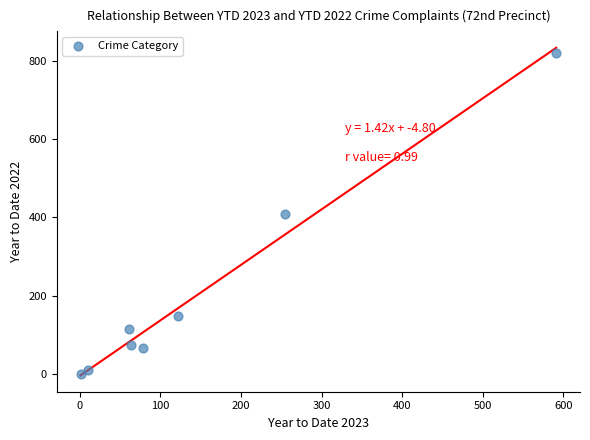

What is the range of Y values (max minus min)?

819